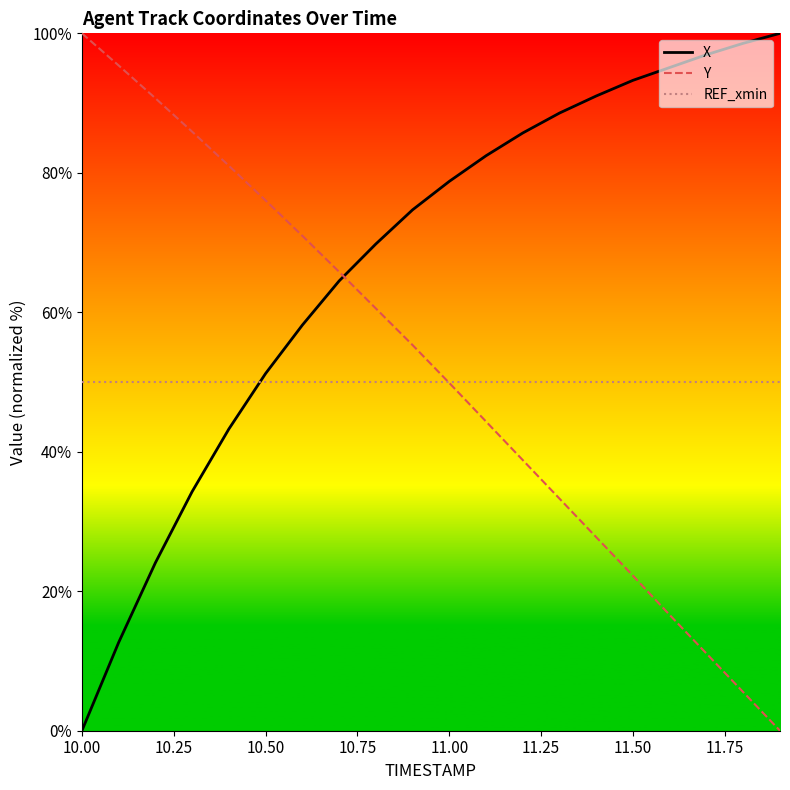

What is the greatest value displayed?

100.0